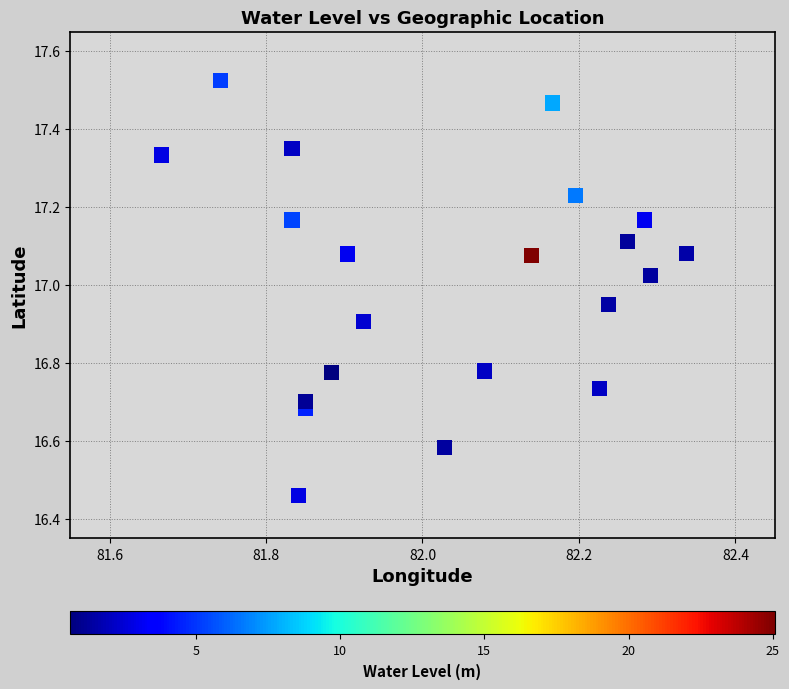

What is the range of X values (max minus min)?

0.7